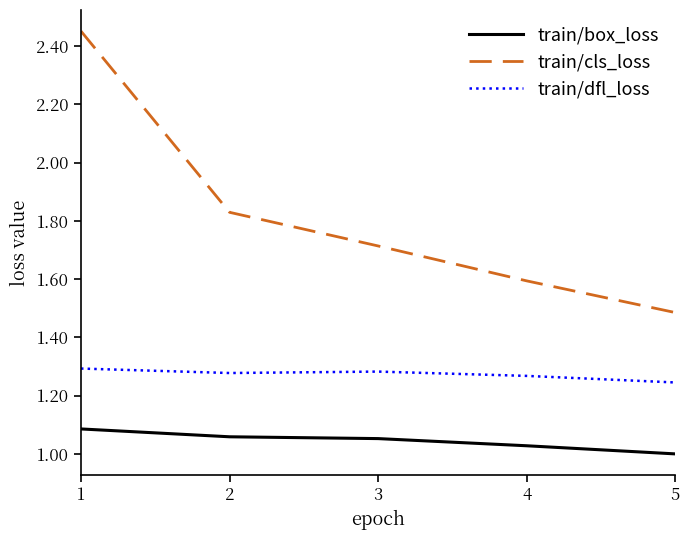

Which category has the lowest value in the train/dfl_loss series?

5